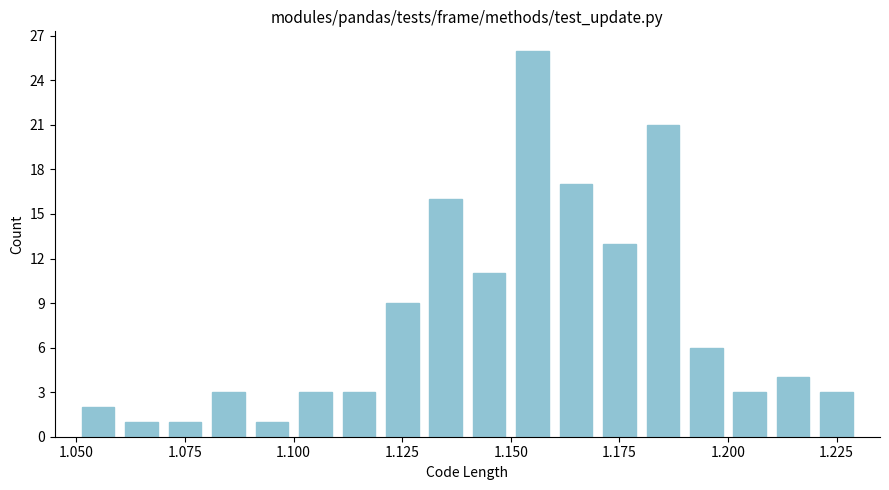

Read against the x-axis, roughly where is the centre of the tallest bar?

1.155